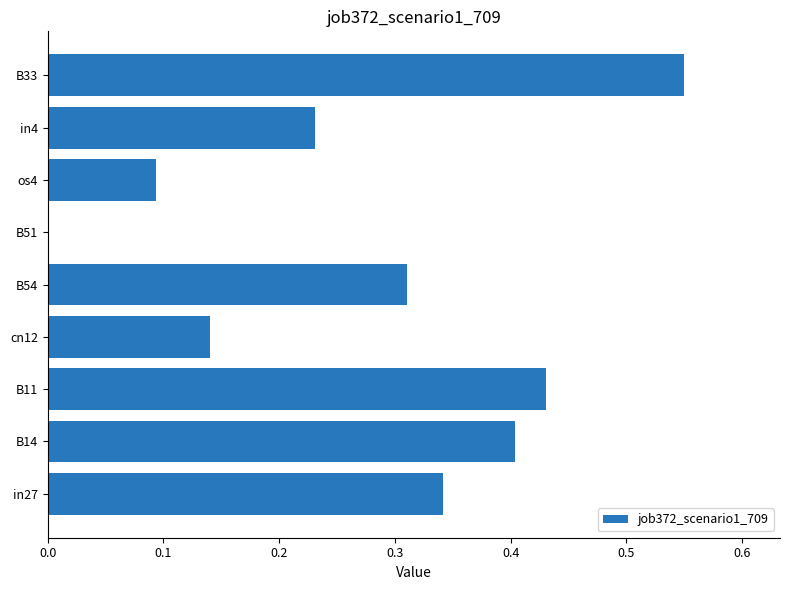

What is the sum of all values?

2.5